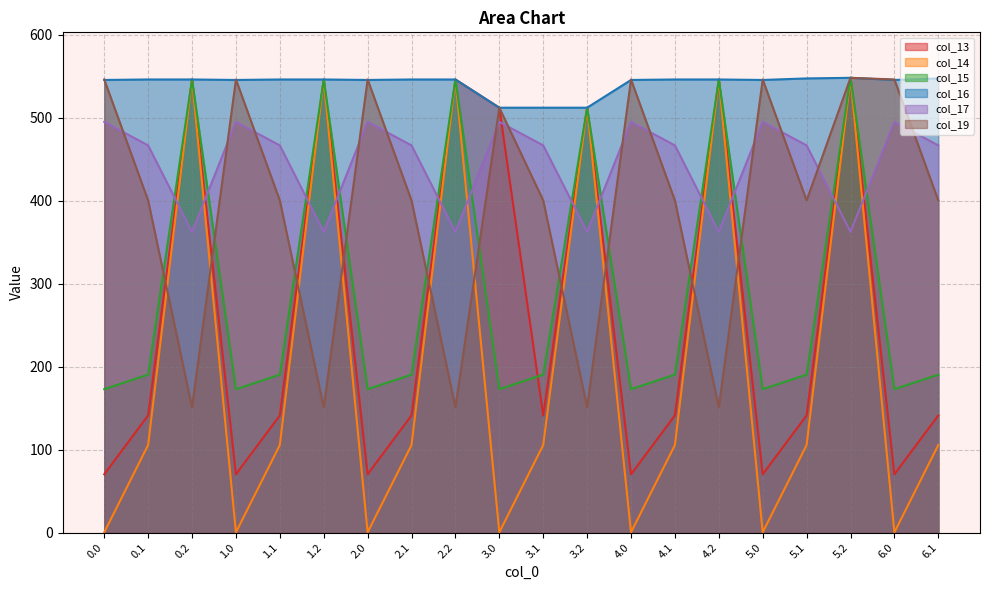

The col_19 series shows 546.0 at 2.0. True or false?

True